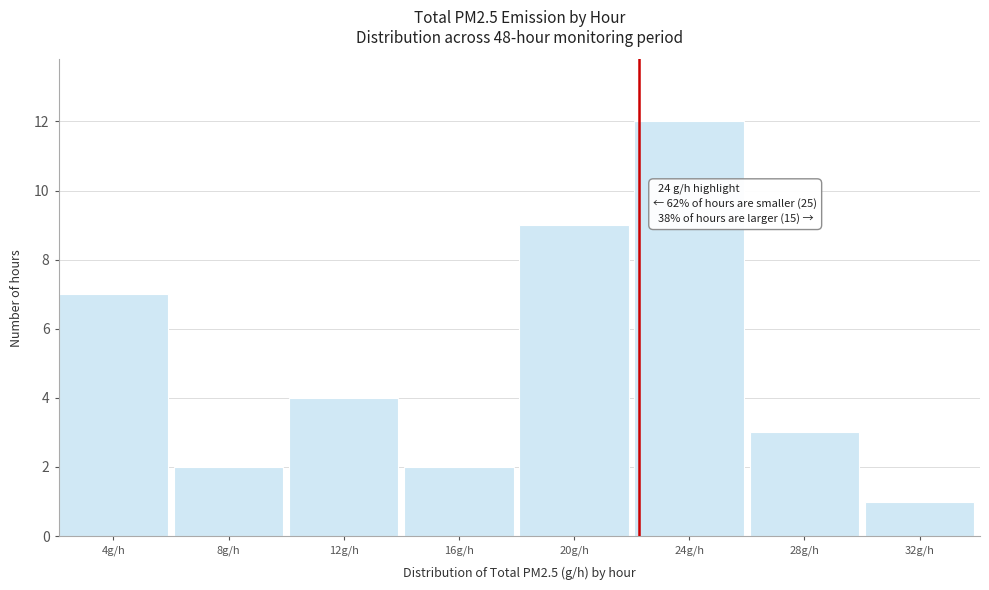

Reading right to left, extract all data points from this chart.

1	3	12	9	2	4	2	7